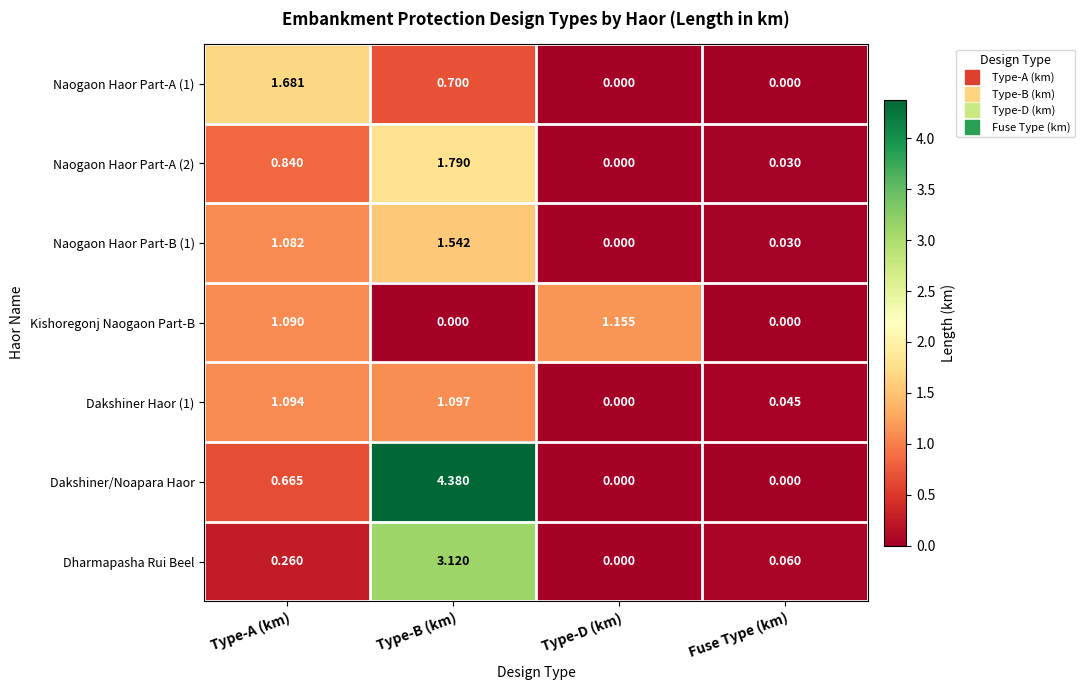

Where is Dakshiner/Noapara Haor nearest to the value 2?

Type-A (km)